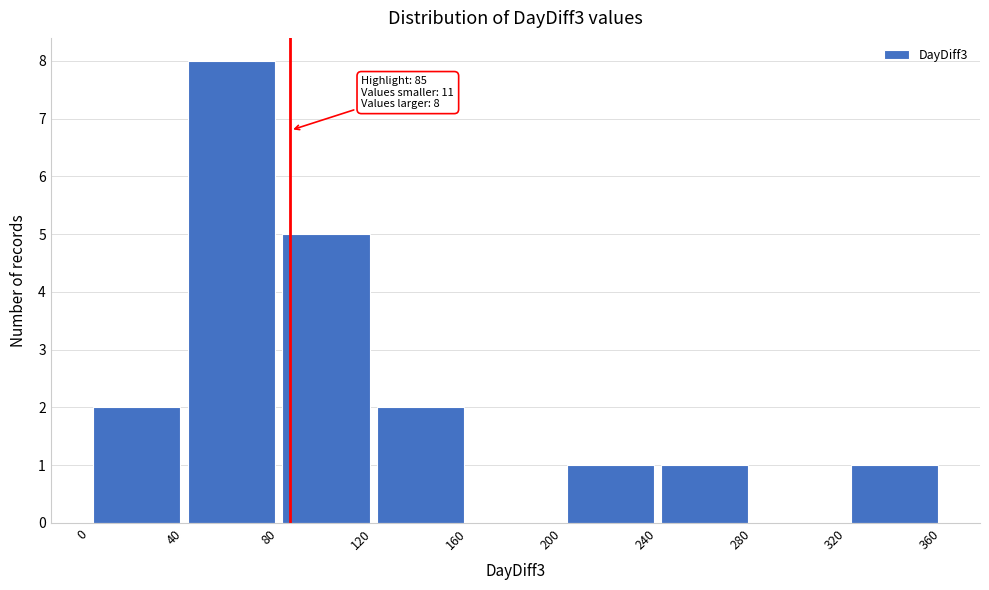

Which range on the x-axis has the tallest bar?

40 to 80